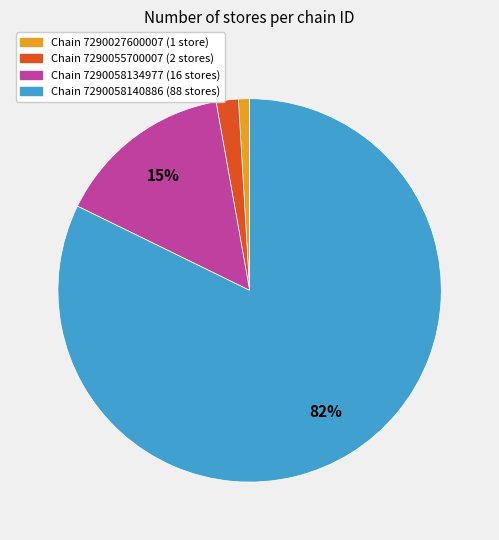

To the nearest percent, what is the difference between the largest and smallest slice percentages?

81%